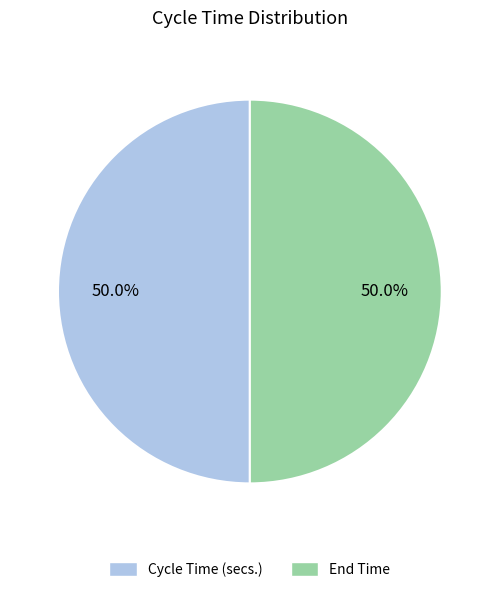

What percentage is NOT represented by Cycle Time (secs.)?

50.0%